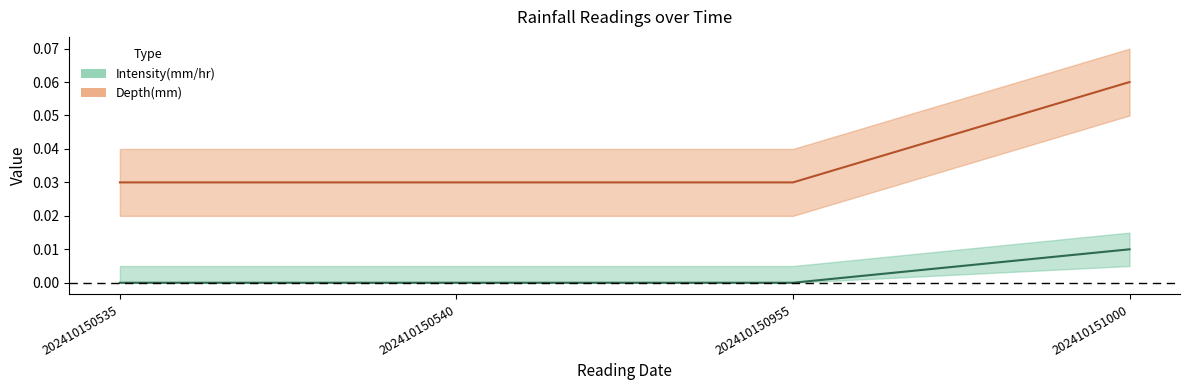

Rank the series at 202410150955 from highest to lowest value.

Depth(mm), Intensity(mm/hr)